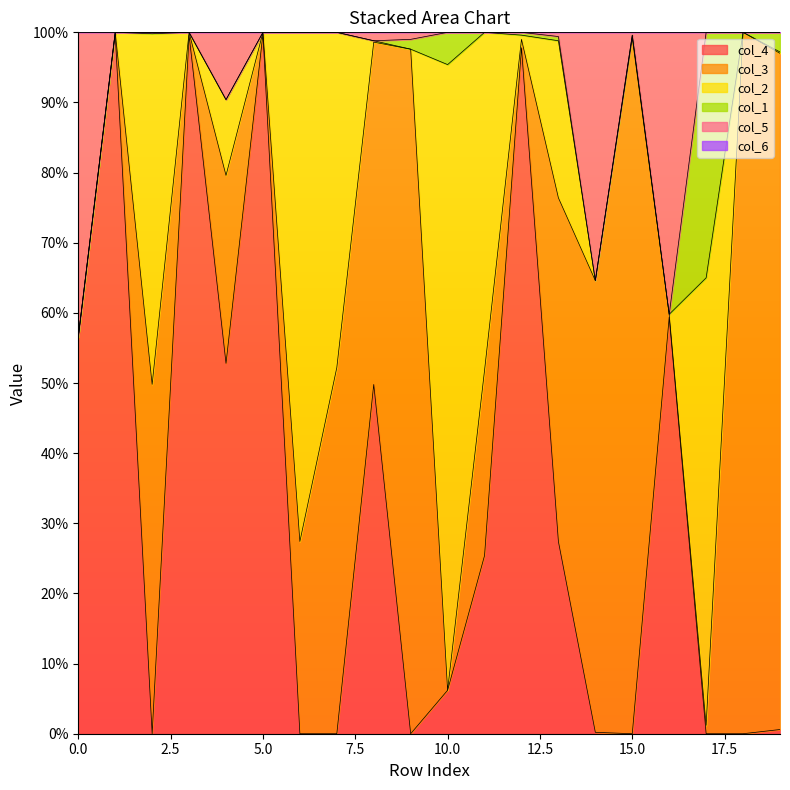

Does the chart have visible grid lines?

No